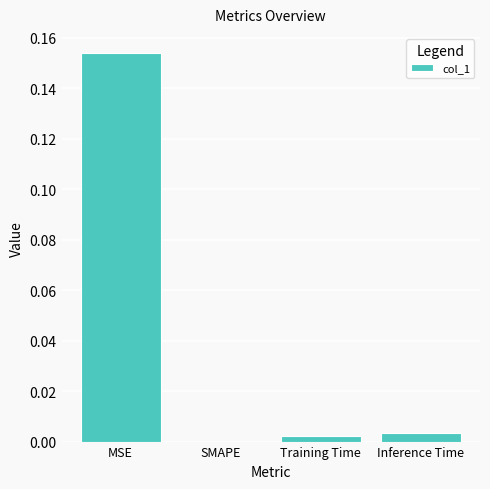

Between SMAPE and MSE, which is larger?

MSE